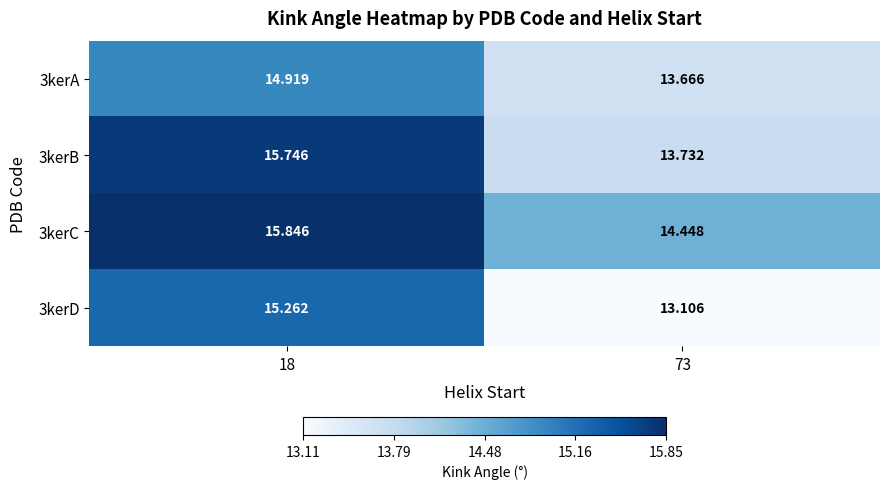

List the series in order of their peak value, lowest first.

3kerA, 3kerD, 3kerB, 3kerC